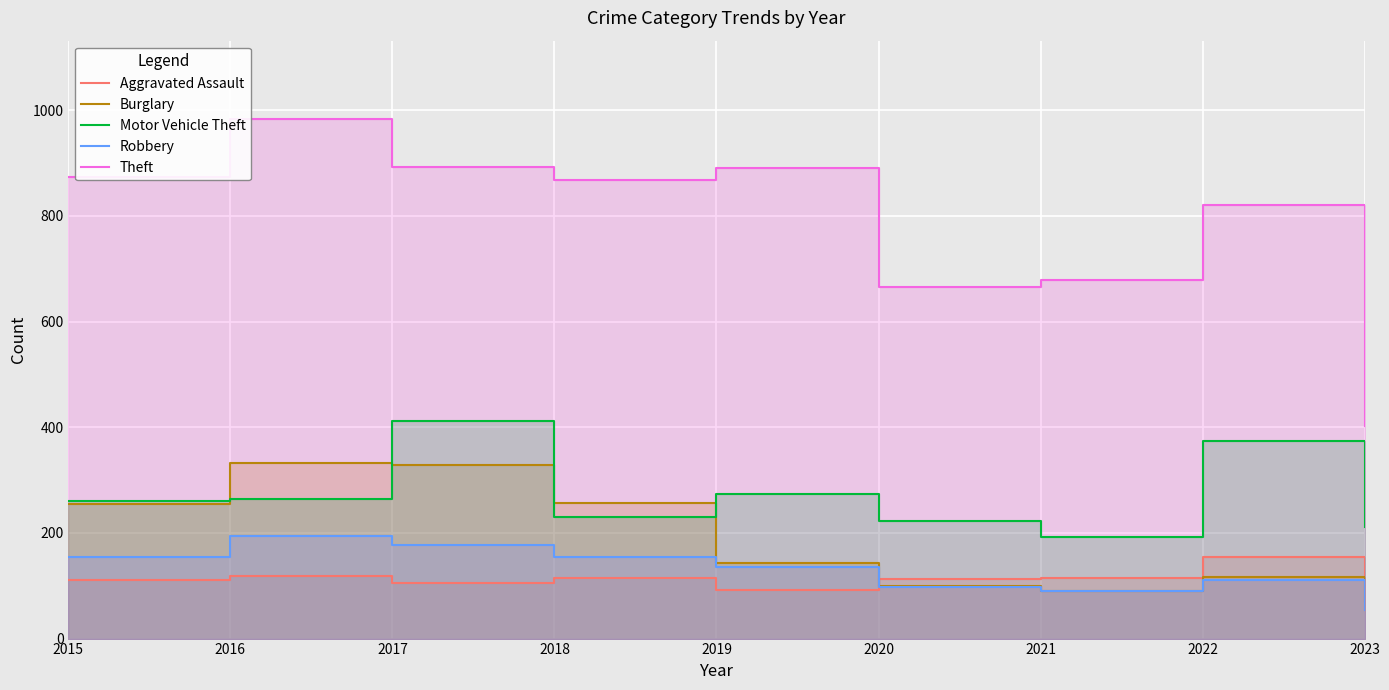

What is the difference between the highest and lowest values at 2023?

347